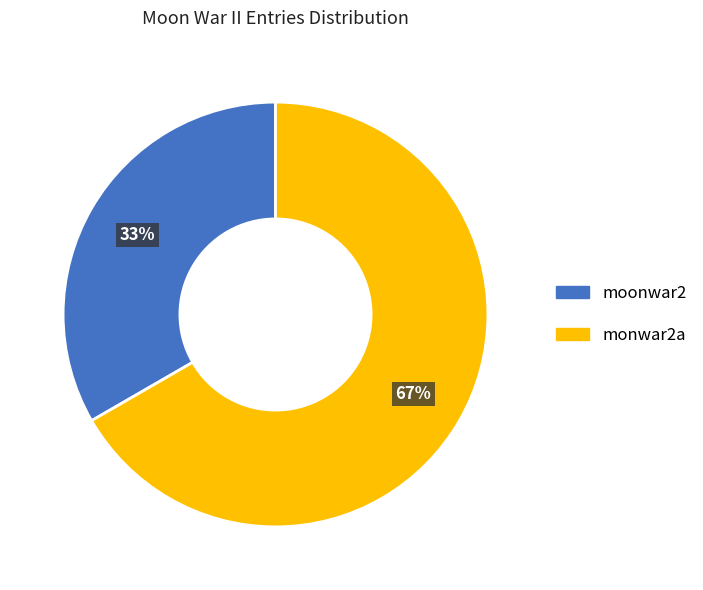

Which category has the biggest portion of the pie?

monwar2a